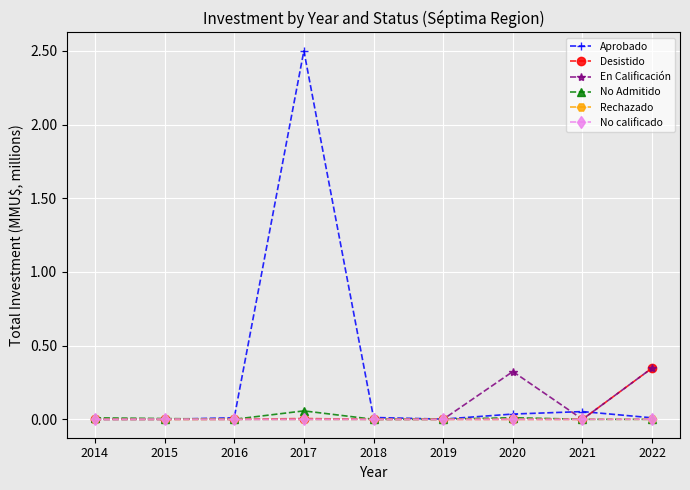

True or false: En Calificación has a value of -0.2 at 2019.

False